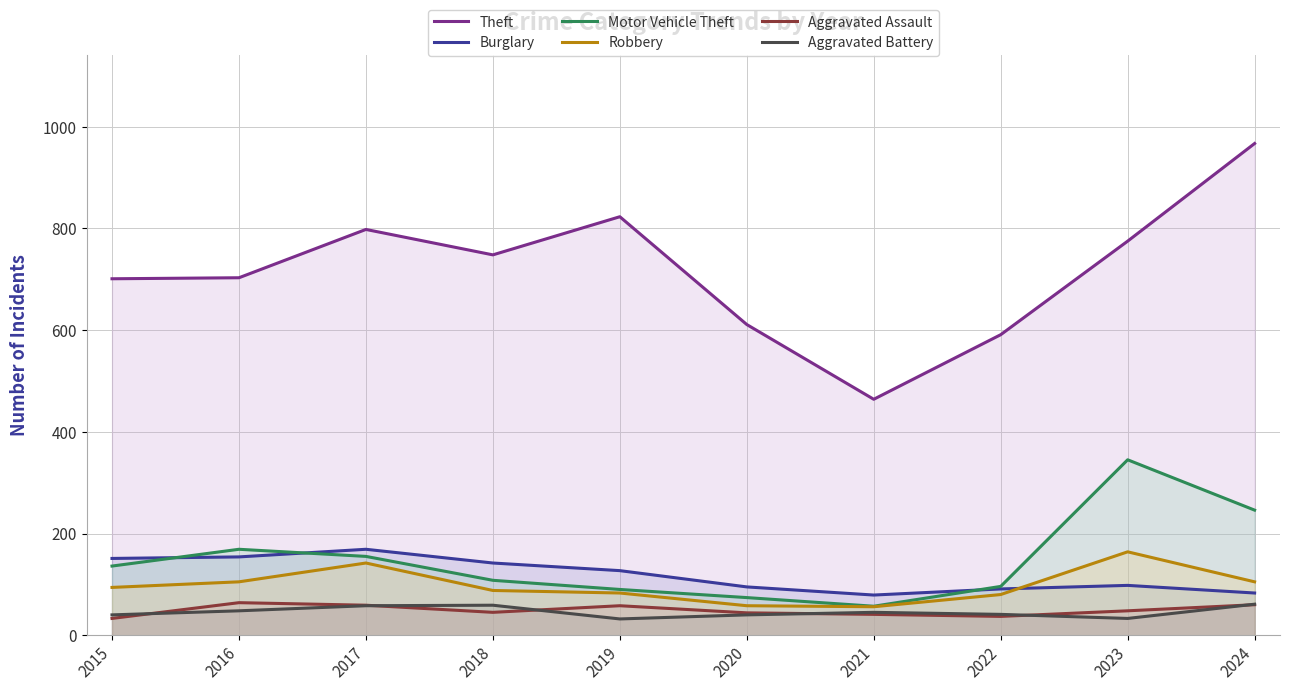

How many values in the Burglary series are below 127?

5